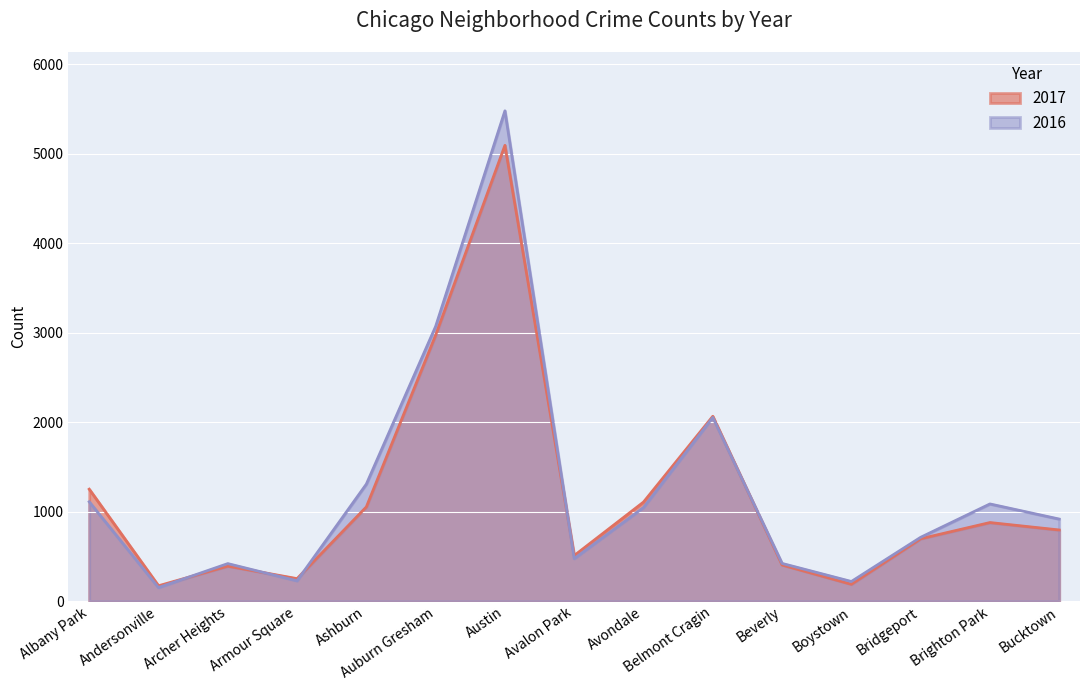

Which label corresponds to the largest value in the chart?

Austin